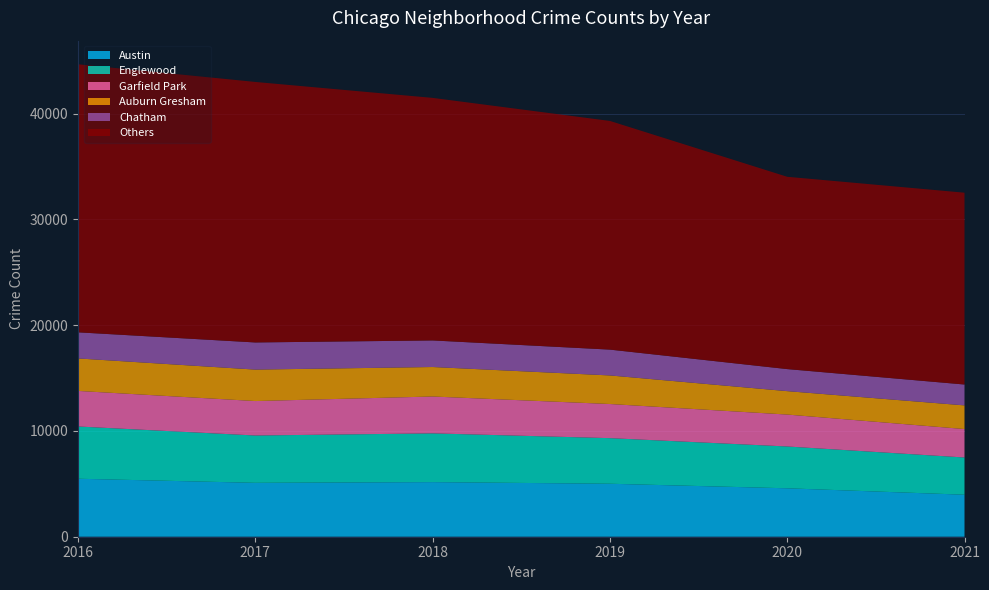

Reading left to right, transcribe all the data shown in this chart.

2017: 1252	171	391	251	1053	2973	5095	509	1107	2066	404	188	697	878	795	145	620	2566	2288	253	360	1200	531	397	296	1082	87	4472	365	1019	265	3257	742	311	1281	2456	154	176	246	588
2019: 968	166	368	249	872	2701	5008	405	957	1687	385	287	568	828	694	142	561	2441	2076	253	322	1140	407	298	248	972	77	4310	308	825	189	3226	728	261	1153	2328	138	220	171	365
2021: 767	123	303	193	629	2237	3971	395	692	1312	264	173	474	664	435	130	559	1973	1675	293	274	943	530	325	180	970	62	3518	200	613	170	2688	565	233	1015	2160	104	140	217	350
2020: 870	147	303	169	686	2213	4578	400	826	1357	315	153	493	654	431	126	538	2084	1834	239	276	857	419	290	191	873	75	3952	259	612	154	3018	493	198	1052	2158	60	107	181	382
2018: 1117	183	374	248	924	2787	5162	401	1142	1736	386	224	616	869	704	160	554	2513	2281	273	409	1131	571	354	230	1064	75	4607	289	816	201	3485	790	342	1205	2250	141	185	240	442
2016: 1110	151	419	227	1308	3071	5481	475	1046	2053	421	219	713	1086	917	164	653	2468	2372	262	401	1173	696	432	267	965	103	4939	389	1008	205	3361	876	323	1313	2500	146	180	204	559